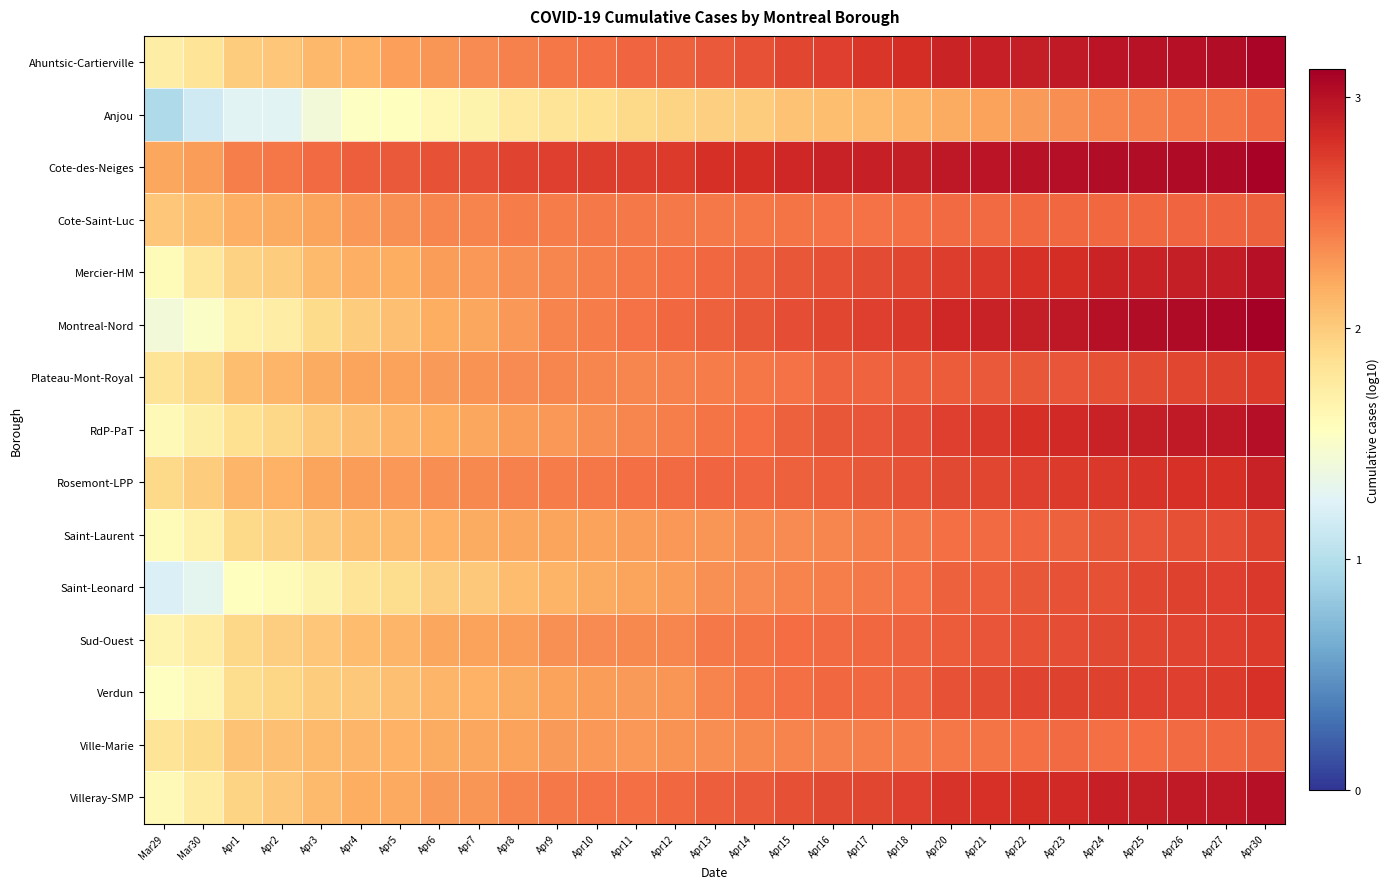

At how many categories does at least one series exceed 1?

29